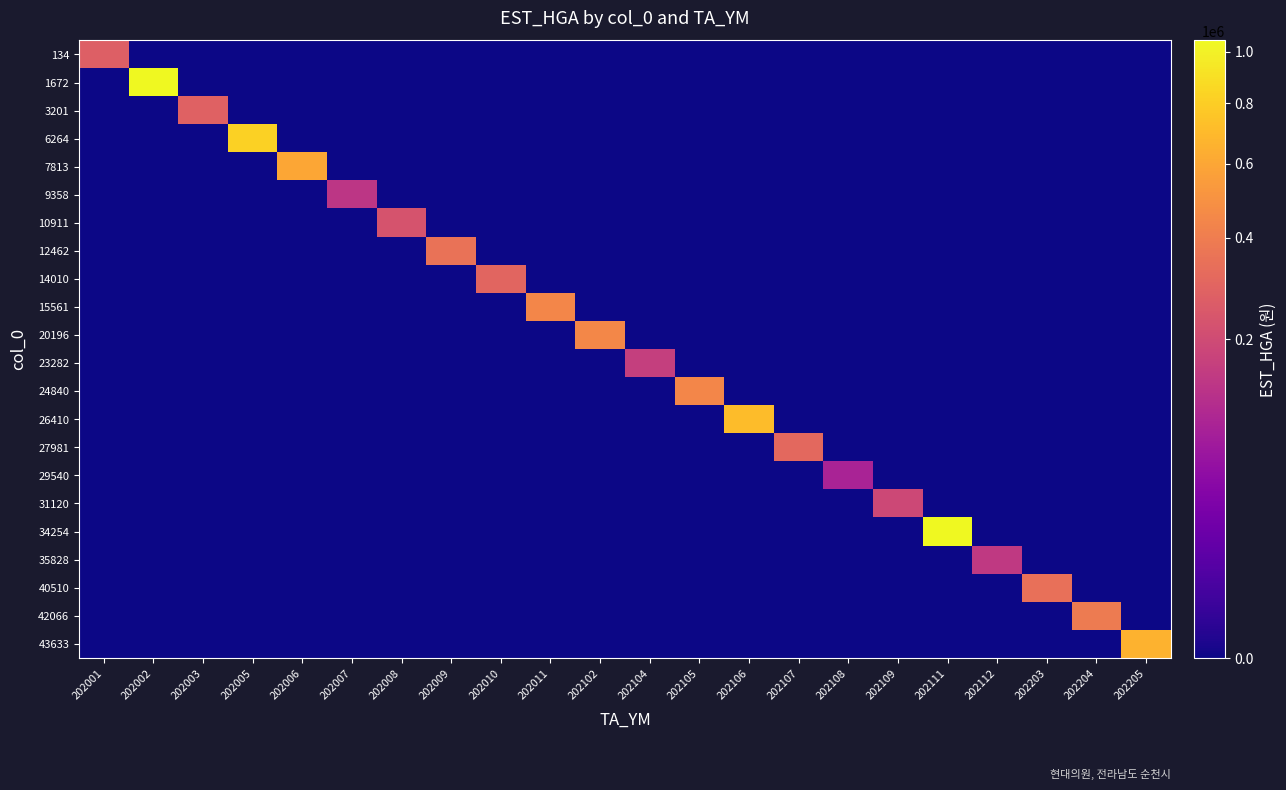

Count the number of data series in this chart.

22